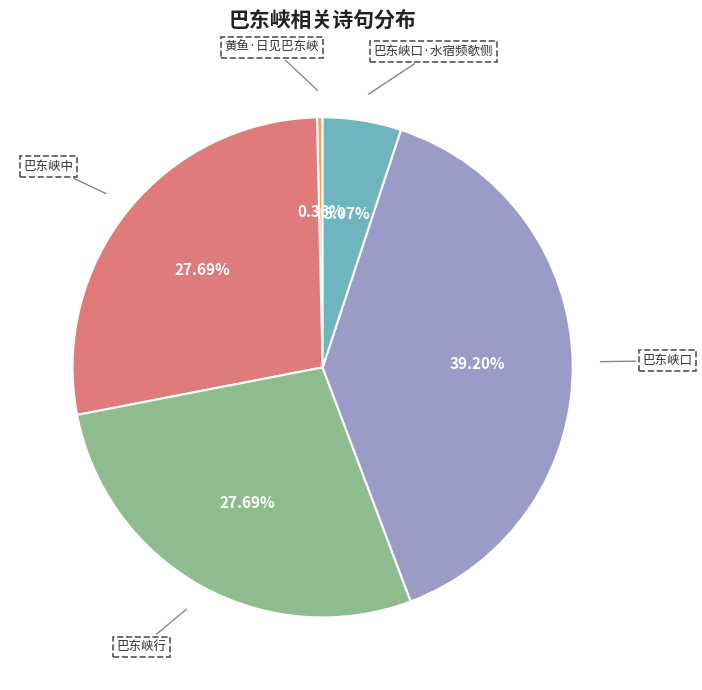

Which has a higher value, 巴东峡行 or 黄鱼·日见巴东峡?

巴东峡行